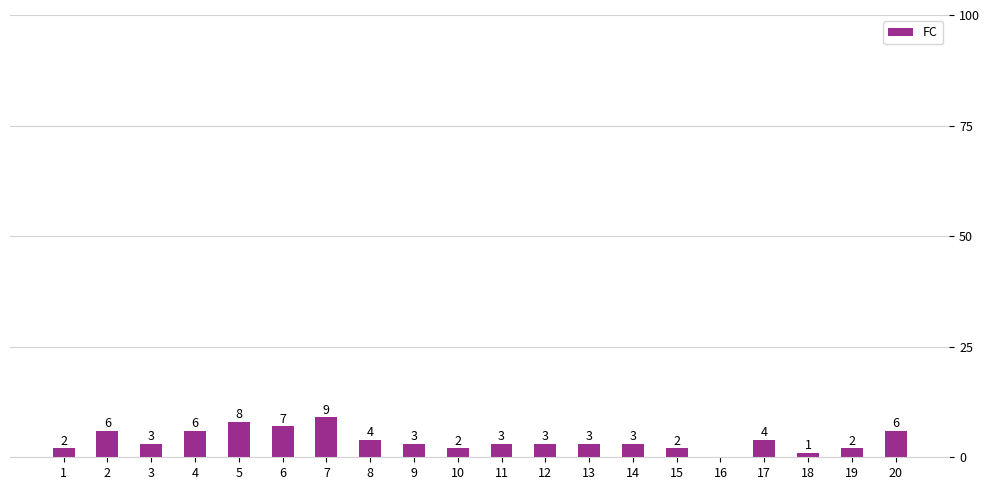

The value at 16 is -3. True or false?

False